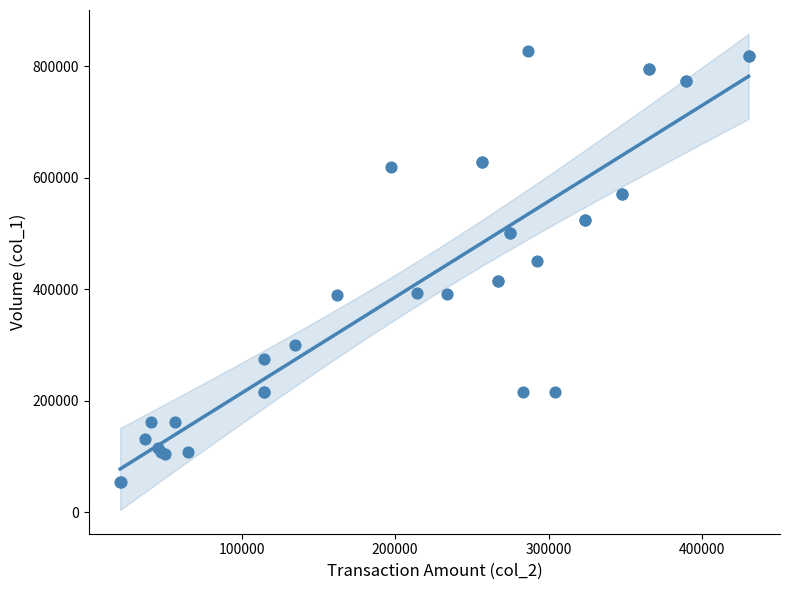

What Y value in the scatter plot is closest to 440500?

451000